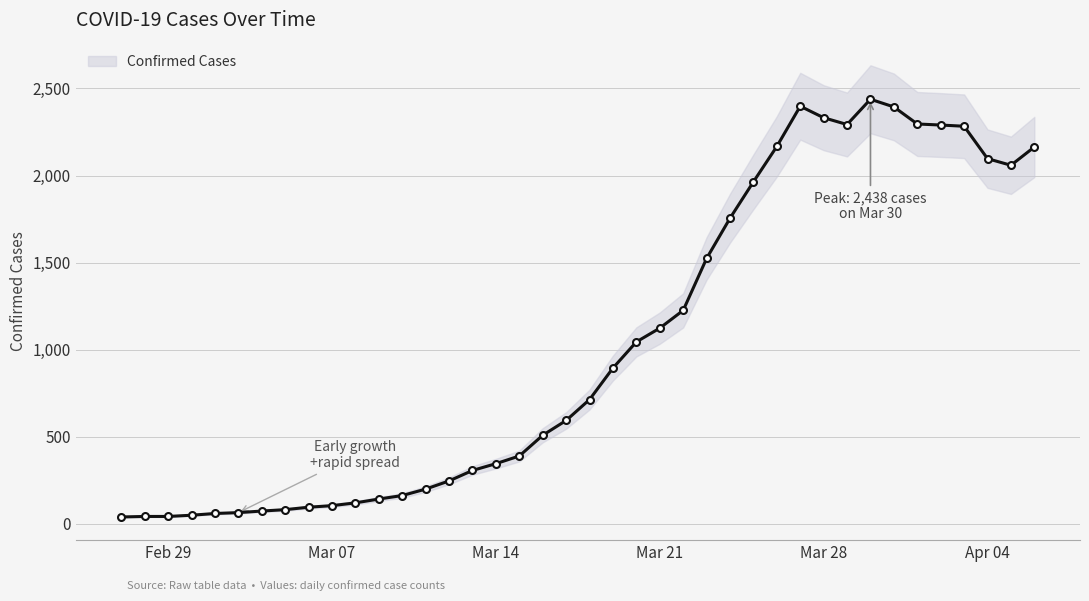

The chart shows a value of 346 at Mar 14. True or false?

True